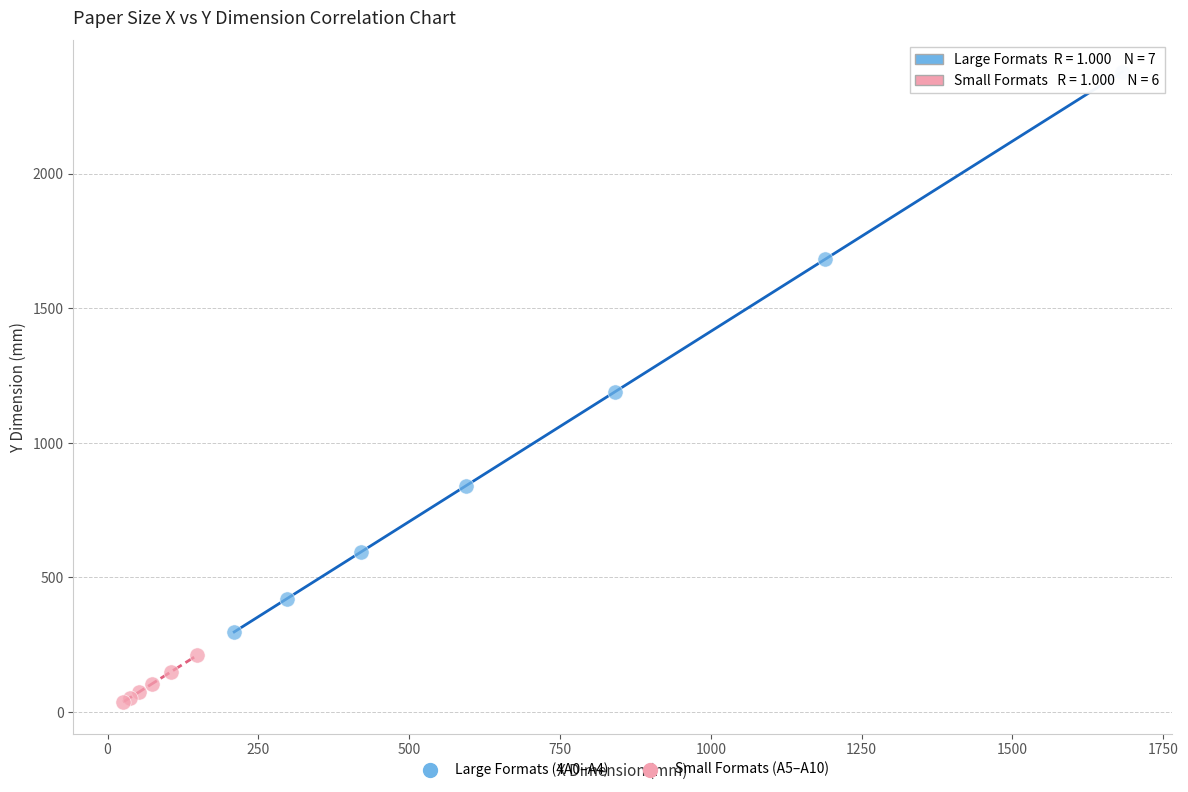

Which series contains the lowest Y value?

Small Formats (A5–A10)